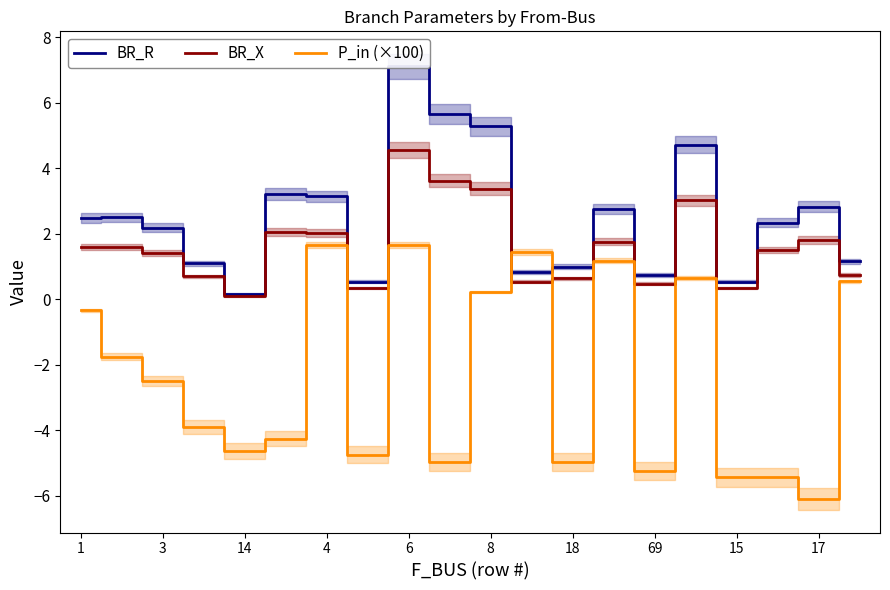

Which series has the largest total across all categories?

BR_R